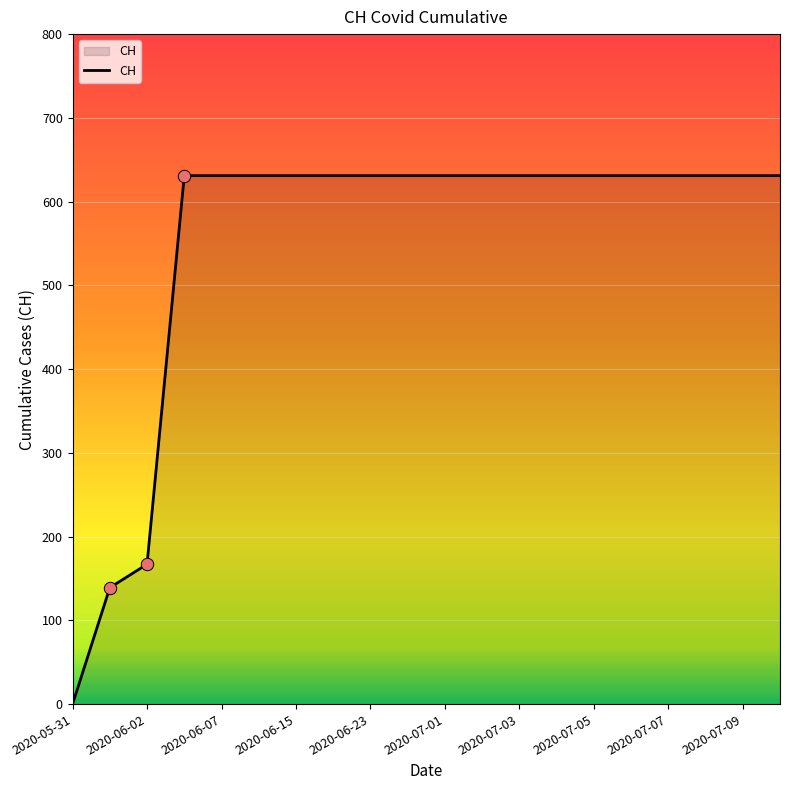

What is the difference between the maximum and minimum values?

631